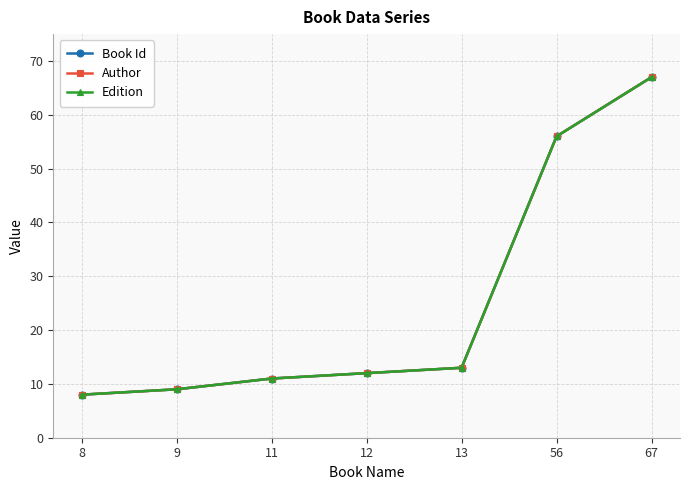

Does the chart have visible grid lines?

Yes